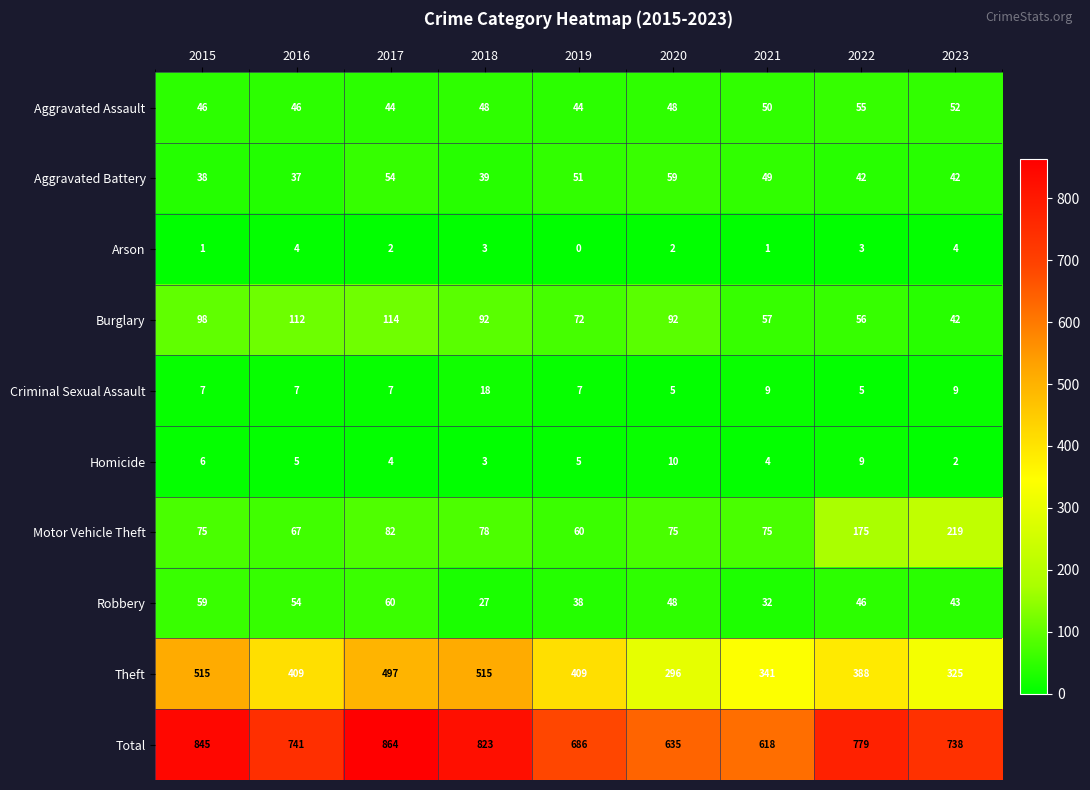

How many distinct data groups are displayed?

10